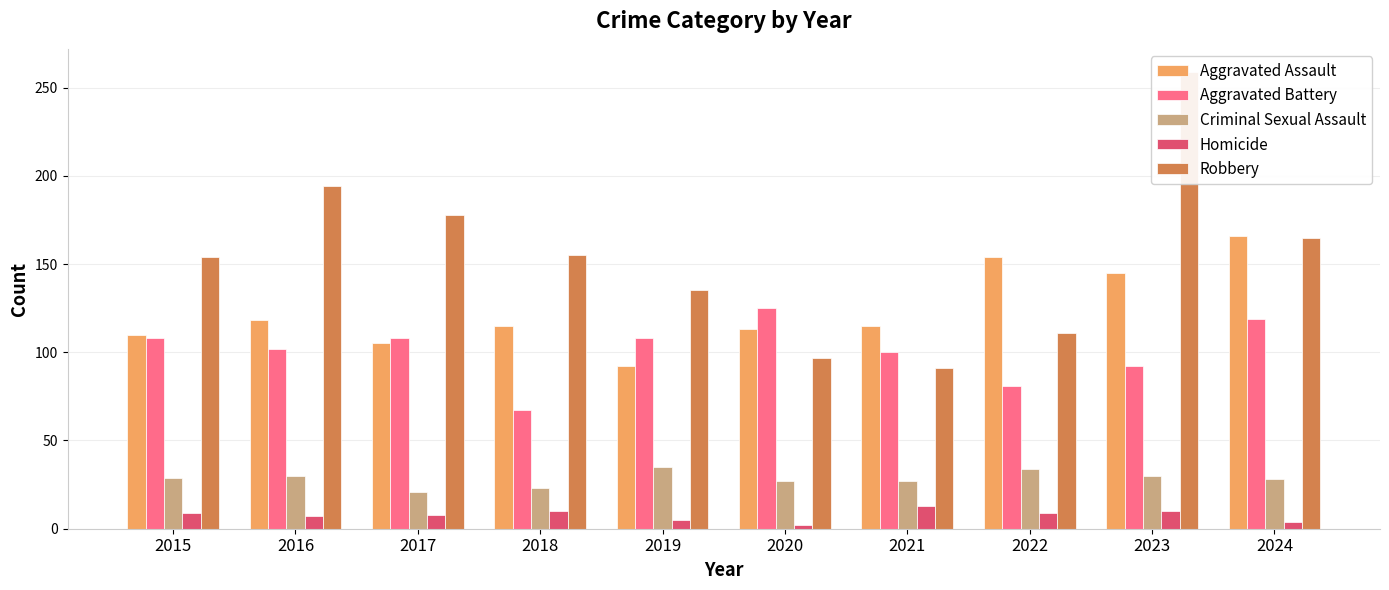

Where is Homicide nearest to the value 7?

2016